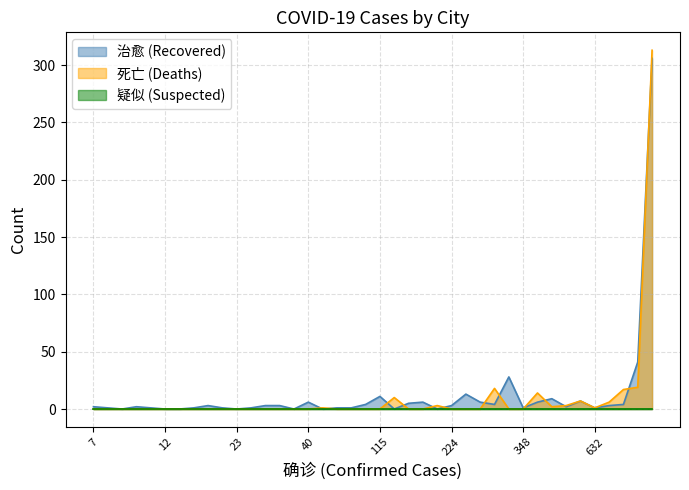

Which category has the lowest value across all series?

188